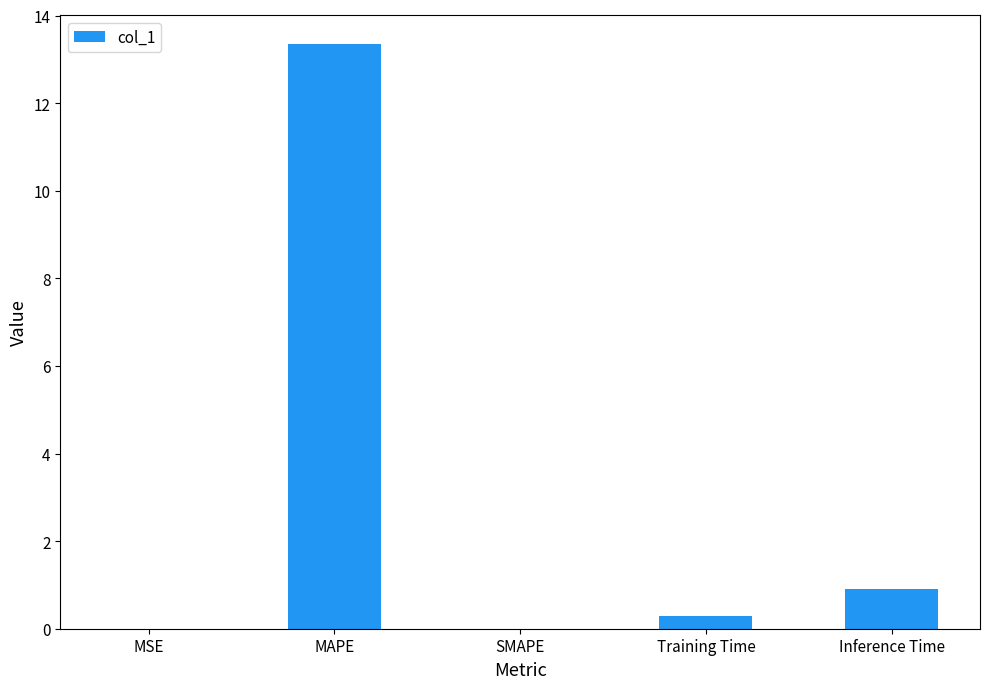

True or false: the data shows 0.0 at SMAPE.

True